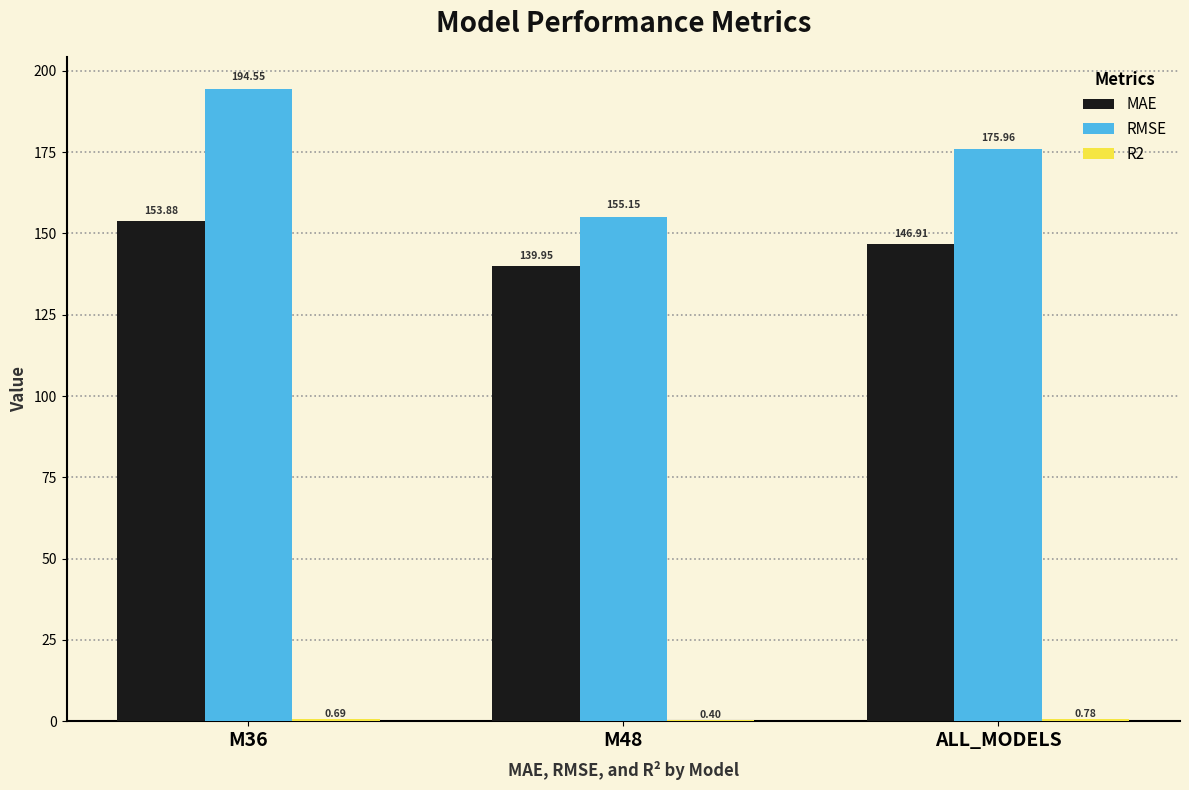

Which series has the largest total across all categories?

RMSE